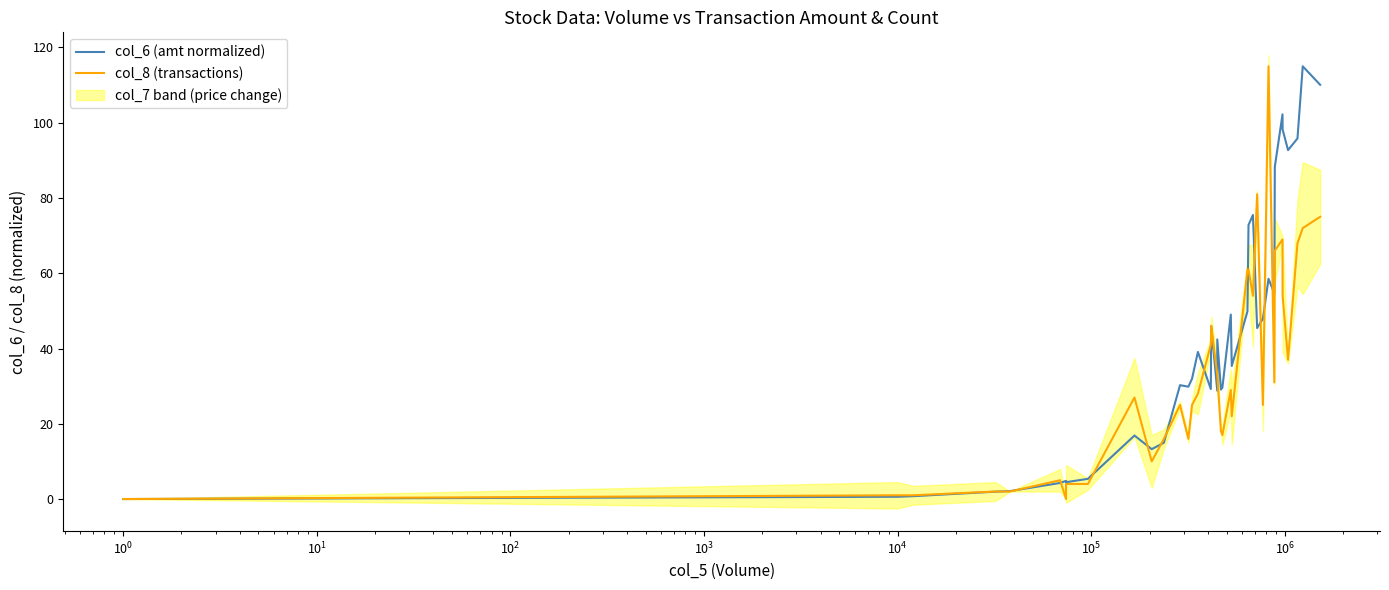

What is the maximum value for col_6 (amt normalized)?

115.0